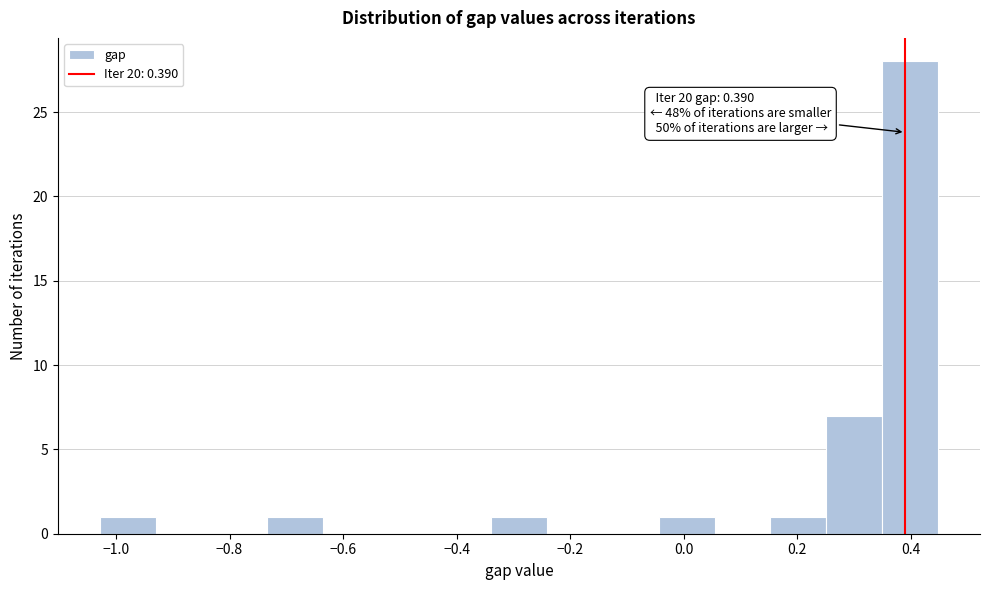

Which range on the x-axis has the tallest bar?

0.34 to 0.44